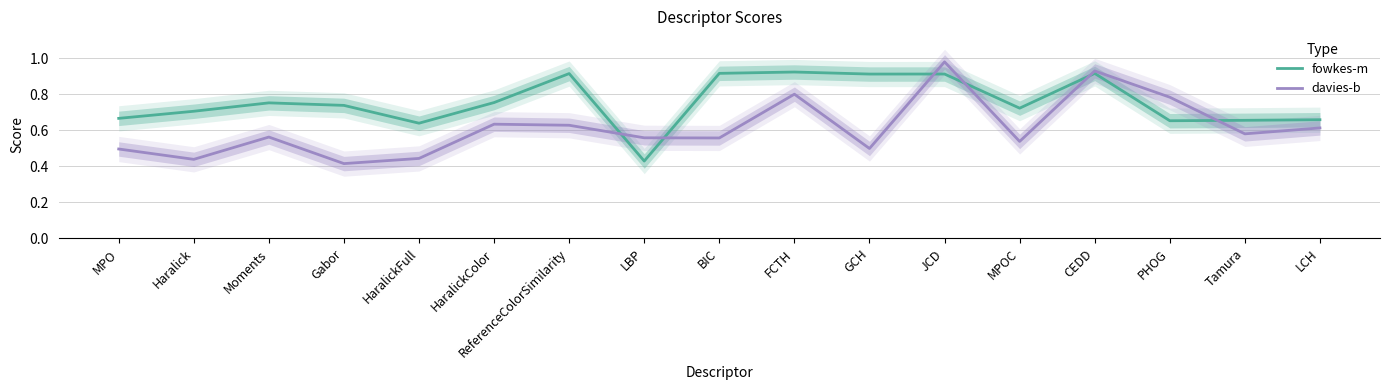

What is the sum of all davies-b values?

10.5